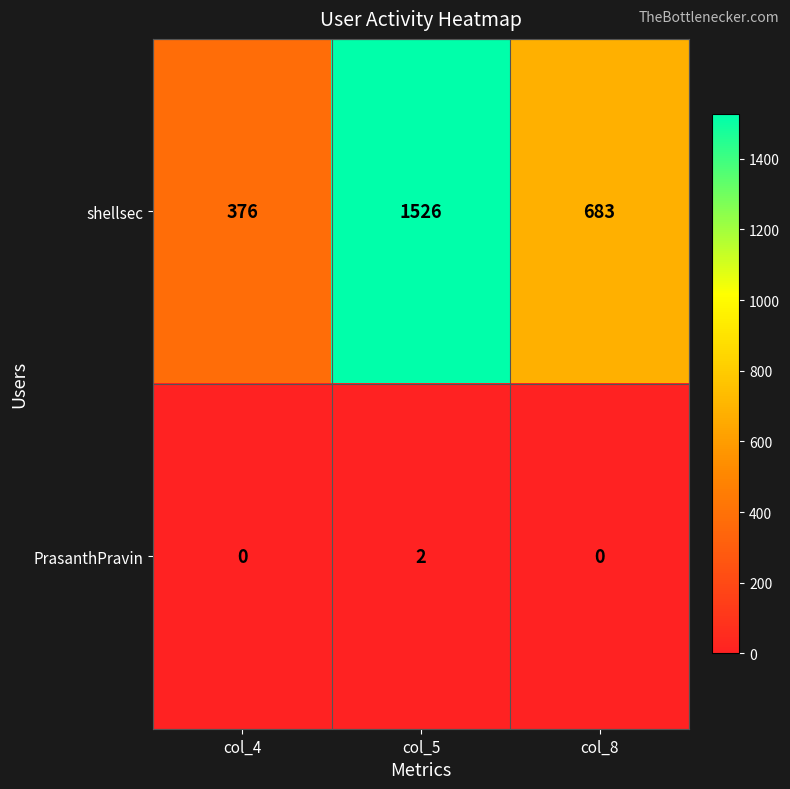

Reading left to right, extract all data points from this chart.

shellsec: 376	1526	683
PrasanthPravin: 0	2	0